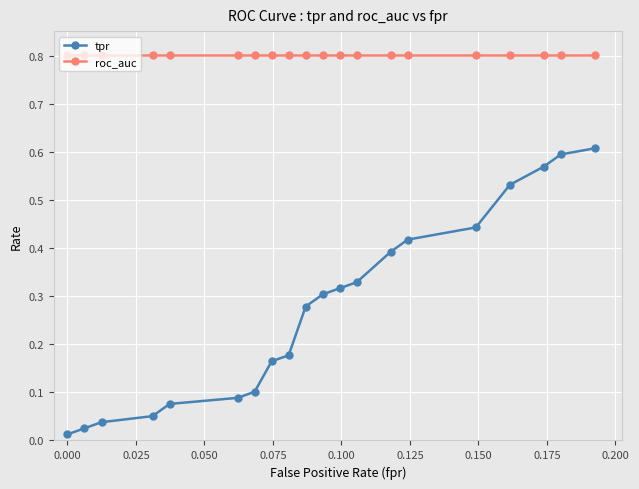

What is the average value of the roc_auc series?

0.8